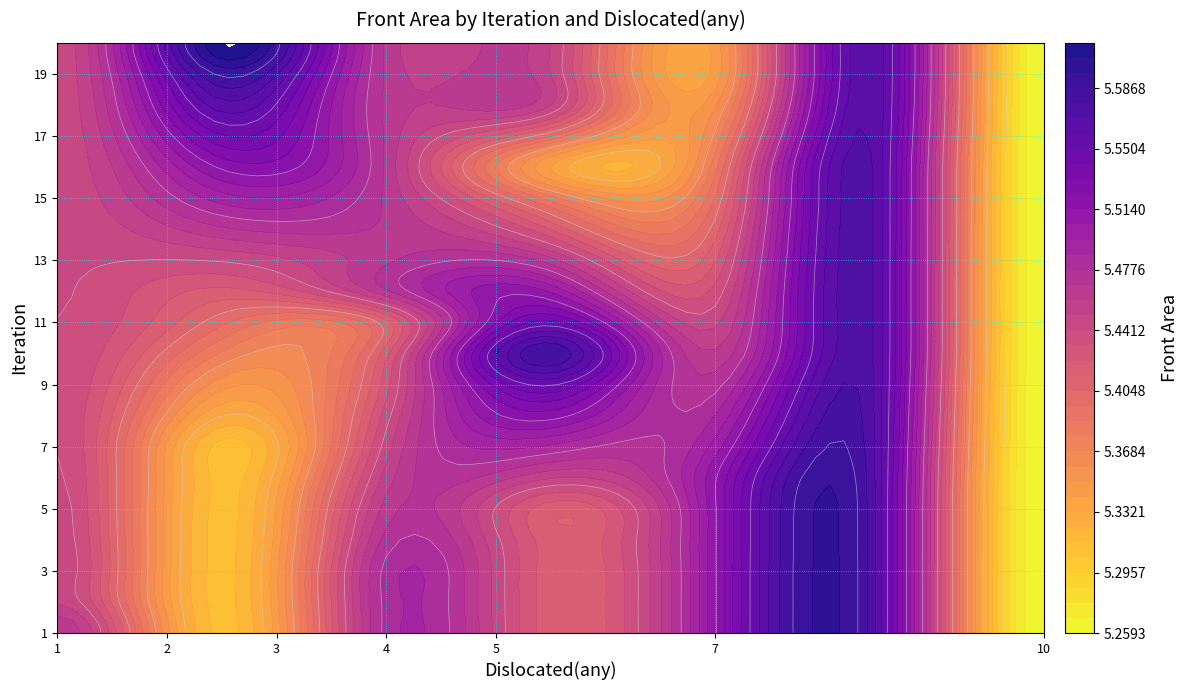

Which series has the largest range (max minus min)?

9